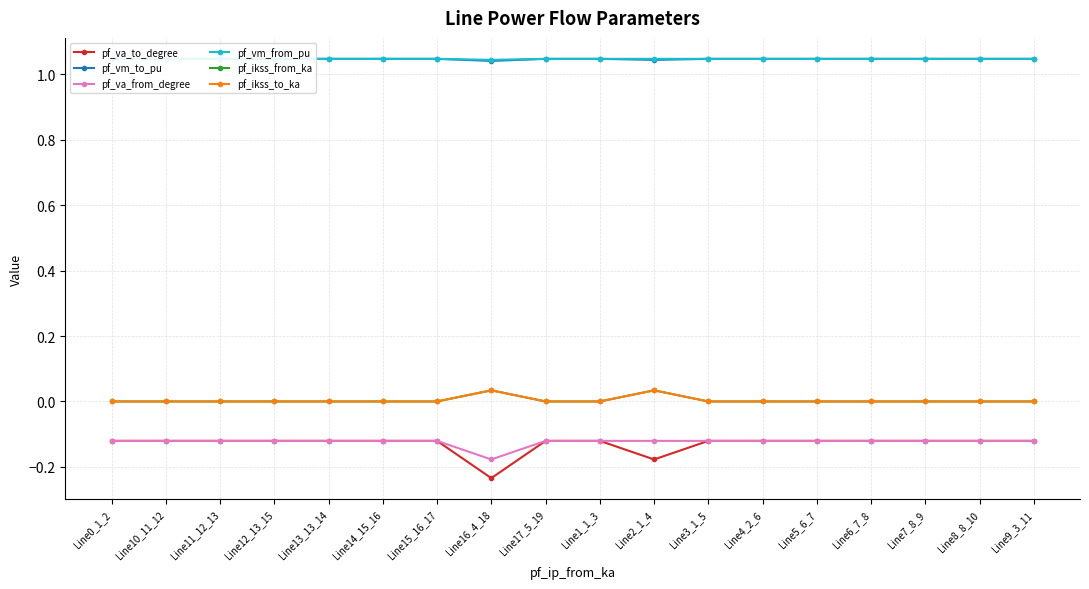

What is the label of the 8th point from the right?

Line2_1_4